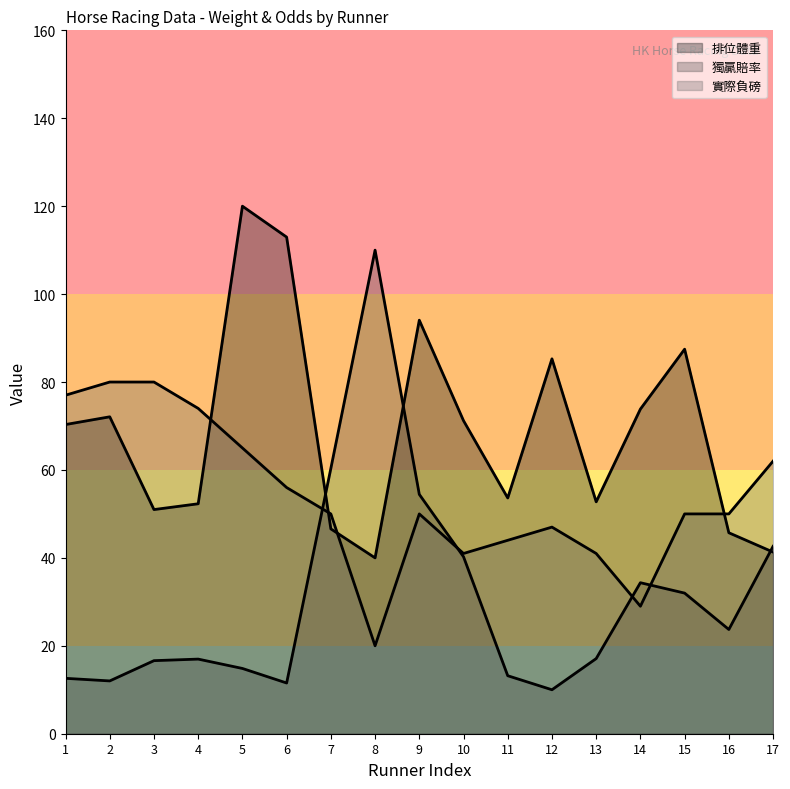

Which category has the lowest value in the 排位體重 series?

8